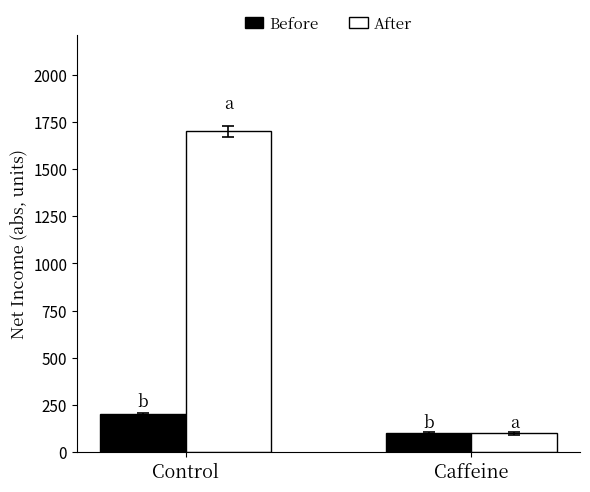

Reading left to right, transcribe all the data shown in this chart.

Before: 200	100
After: 1700	100